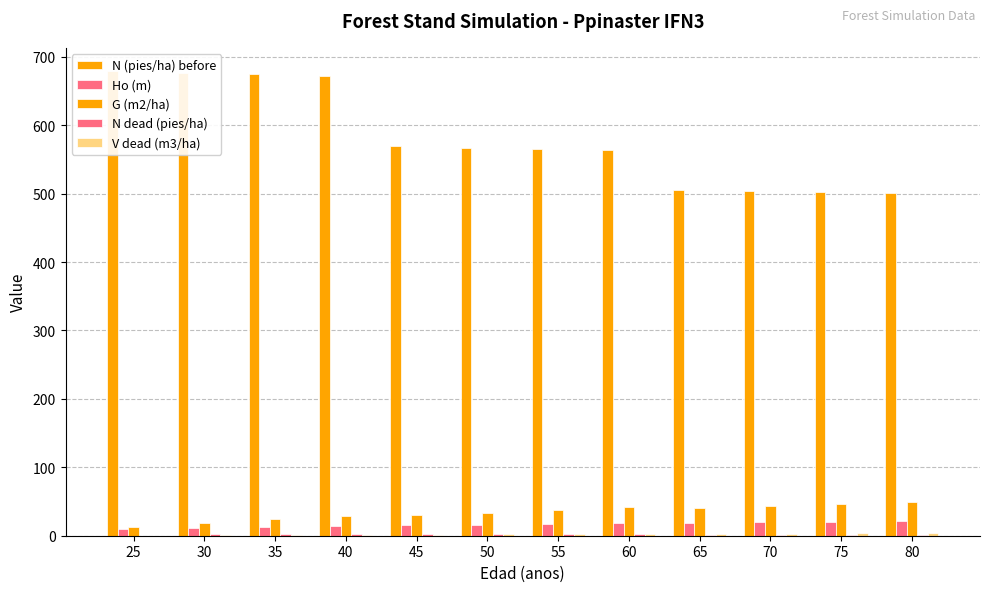

Reading right to left, list all the values displayed in this chart.

N (pies/ha) before: 500.1	501.9	503.6	505.3	563.4	565.4	567.3	569.3	672.1	674.4	676.7	679.1
Ho (m): 20.9	20.2	19.5	18.8	17.9	17.1	16.1	15.0	13.9	12.6	11.2	9.6
G (m2/ha): 49.5	46.8	43.9	40.8	41.5	37.9	33.9	29.6	29.4	24.1	18.6	12.9
N dead (pies/ha): 1.7	1.7	1.7	1.7	1.9	1.9	1.9	2.0	2.3	2.3	2.3	0.0
V dead (m3/ha): 3.3	3.3	3.0	2.7	2.3	2.3	2.0	1.6	1.1	1.1	0.8	0.0